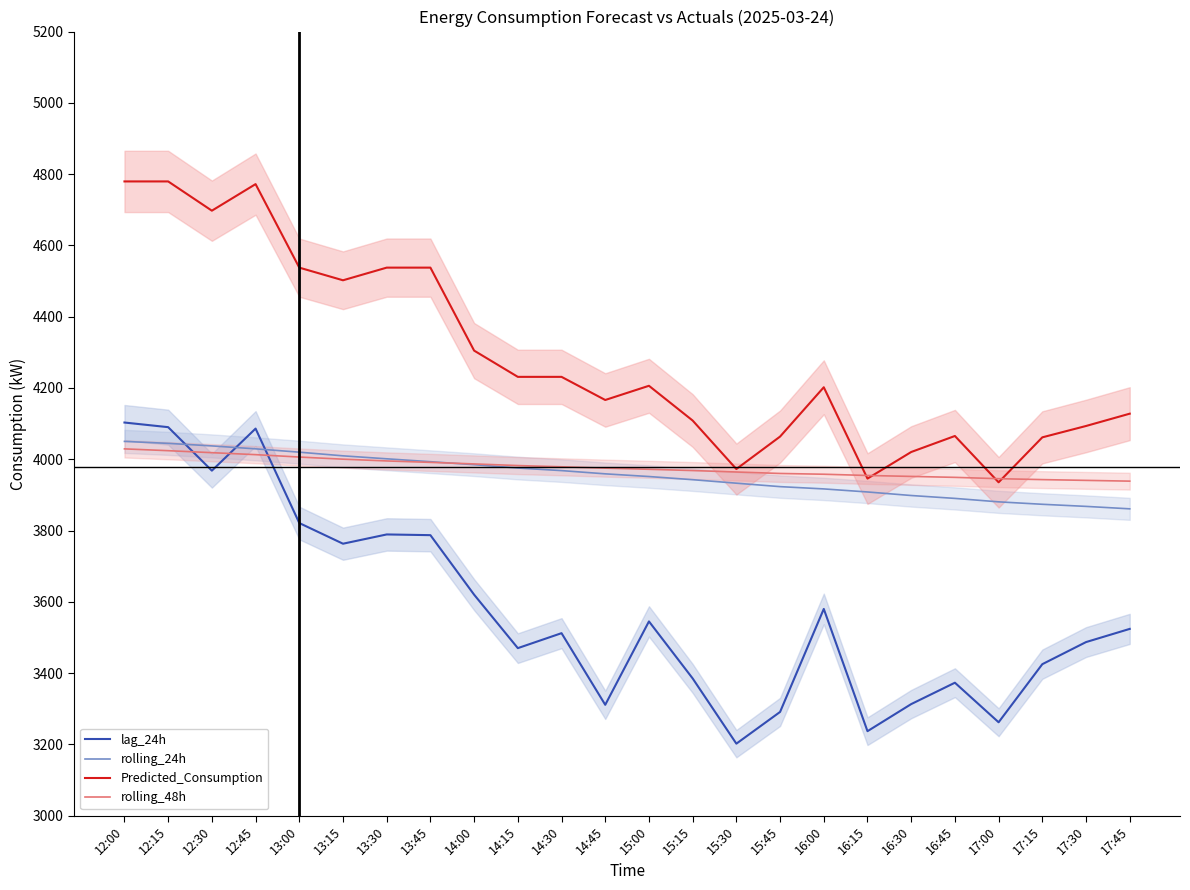

Between 16:15 and 16:45, which series saw the biggest shift?

lag_24h